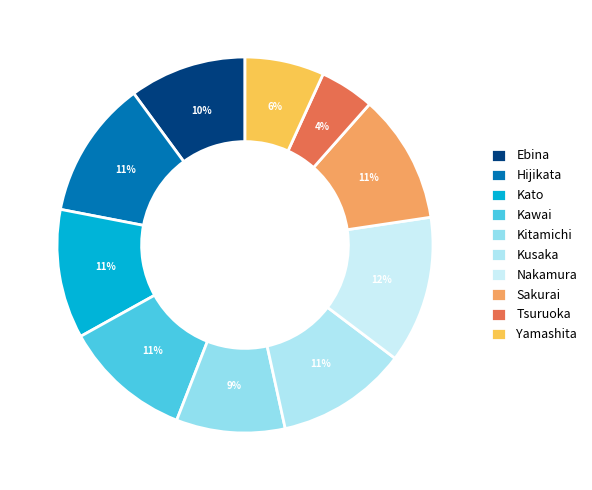

What is the ratio of the value at Sakurai to the value at Kato?

1.0